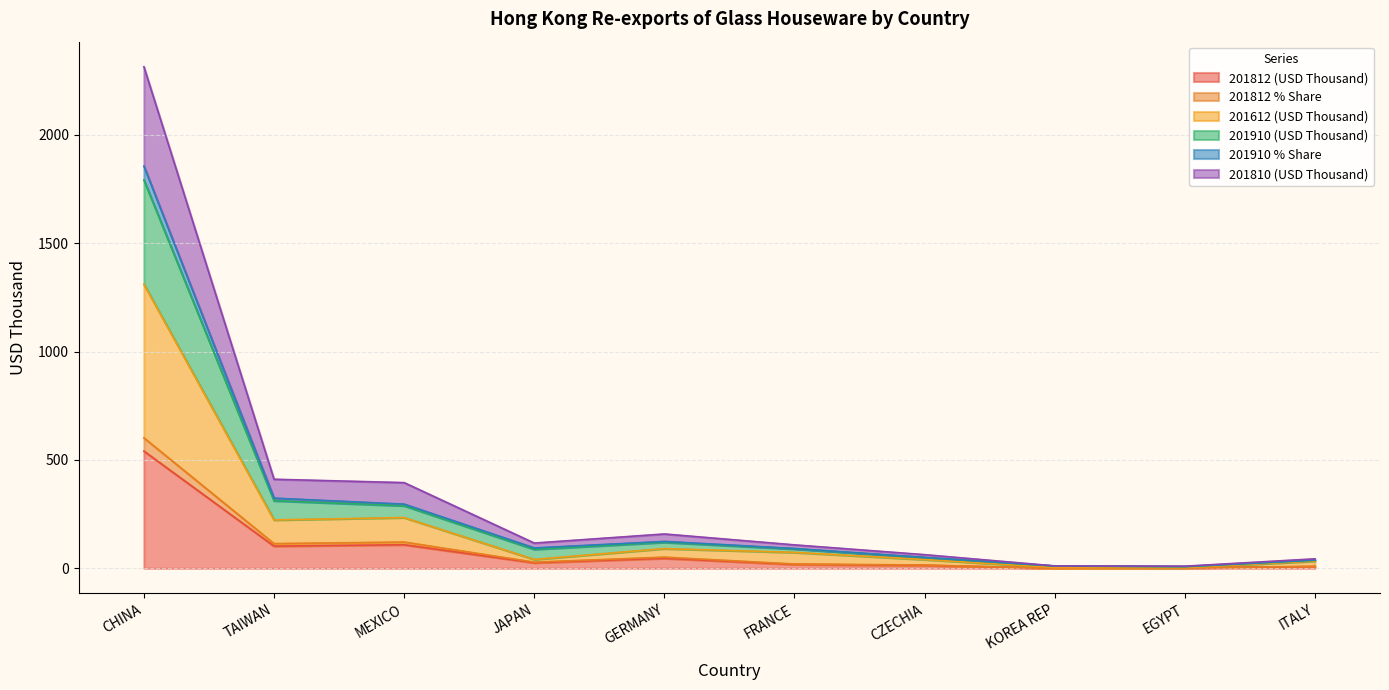

What is the minimum value for 201612 (USD Thousand)?

2.7